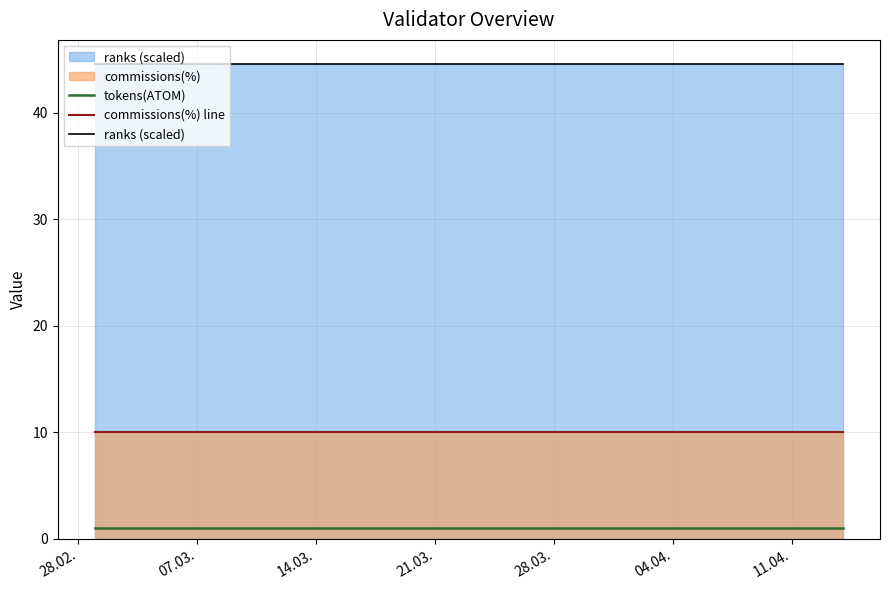

Reading left to right, what are all the values shown in this chart?

tokens(ATOM): 1.0	1.0	1.0	1.0	1.0	1.0	1.0	1.0	1.0	1.0	1.0	1.0	1.0	1.0	1.0
commissions(%) line: 10.0	10.0	10.0	10.0	10.0	10.0	10.0	10.0	10.0	10.0	10.0	10.0	10.0	10.0	10.0
ranks (scaled): 44.6	44.6	44.6	44.6	44.6	44.6	44.6	44.6	44.6	44.6	44.6	44.6	44.6	44.6	44.6